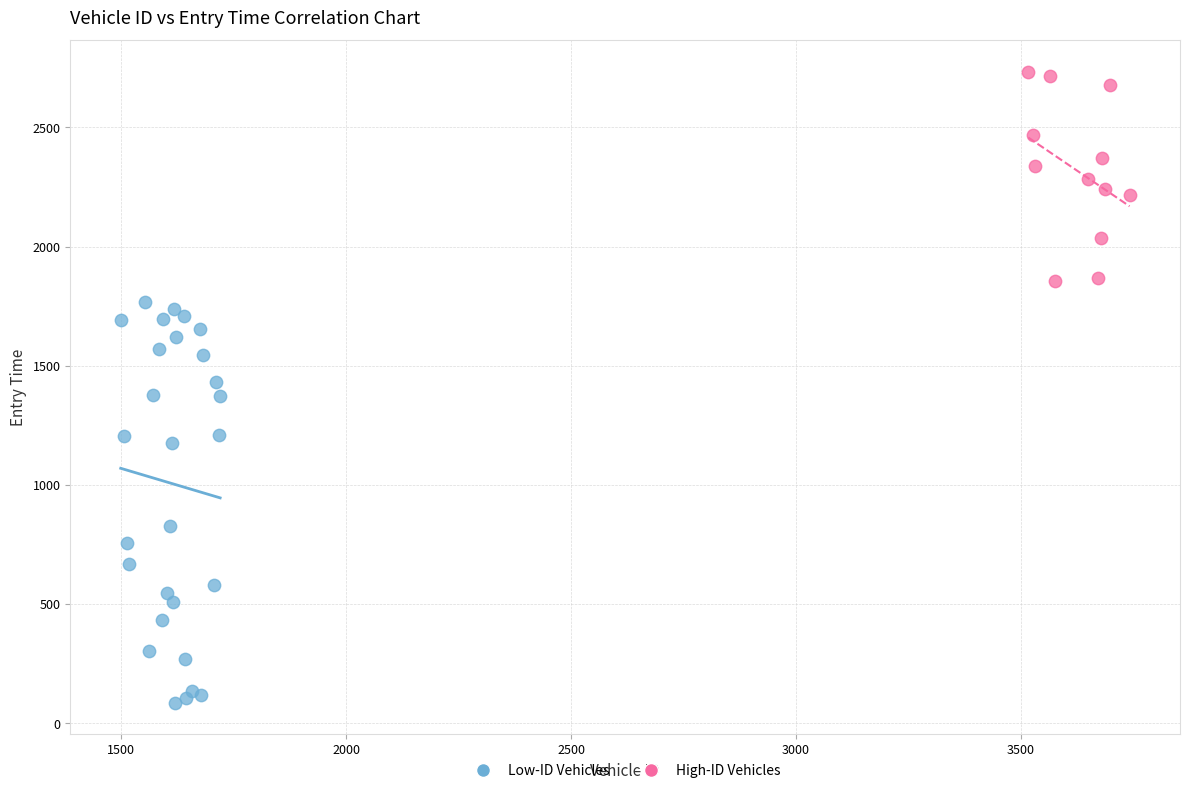

Which series reaches the maximum Y coordinate?

High-ID Vehicles